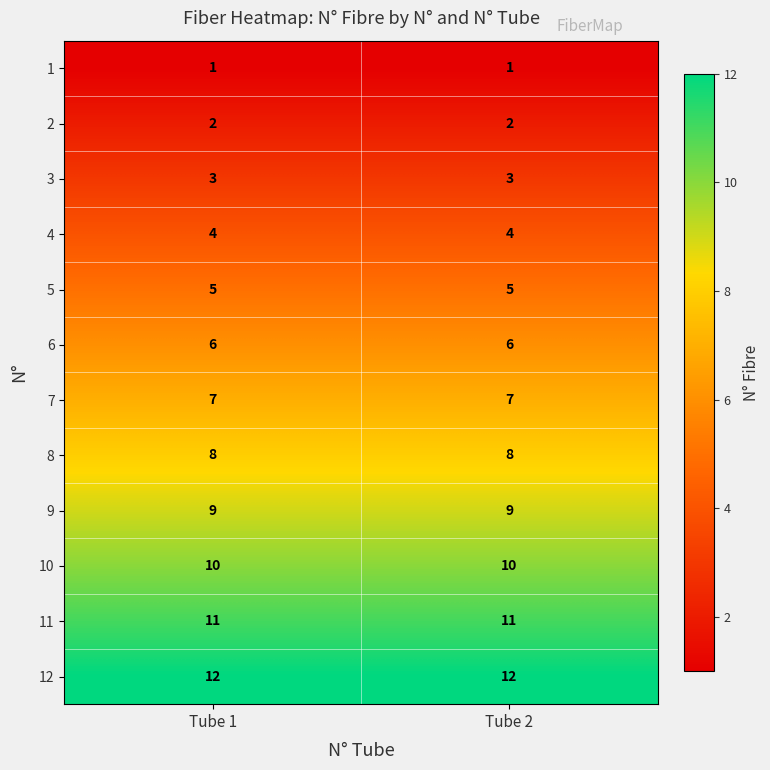

Rank the series by their maximum value, from highest to lowest.

12, 11, 10, 9, 8, 7, 6, 5, 4, 3, 2, 1